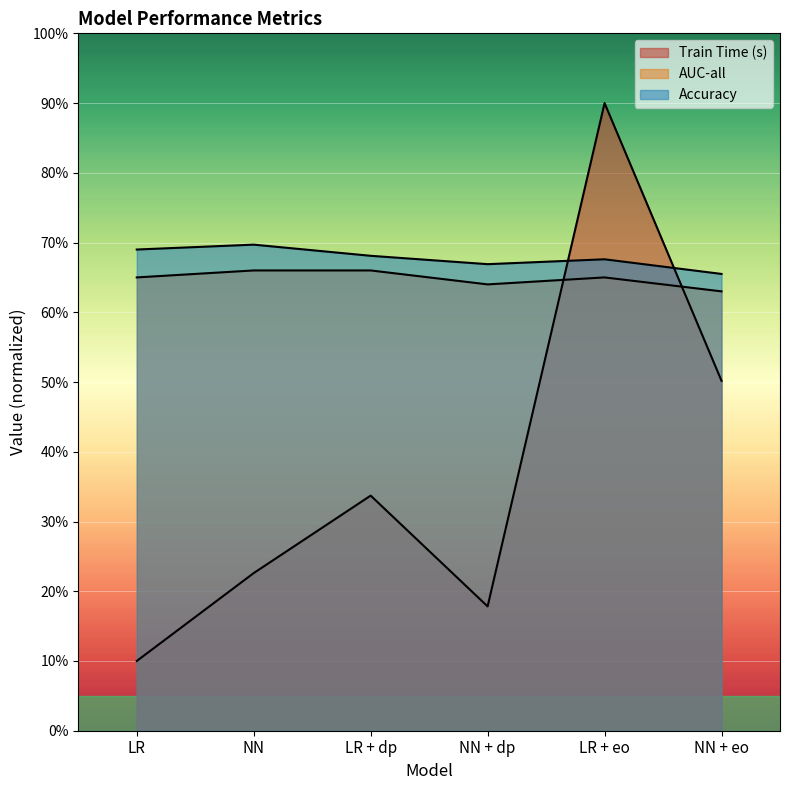

Where do Accuracy and Train Time (s) first cross each other?

NN + dp and LR + eo